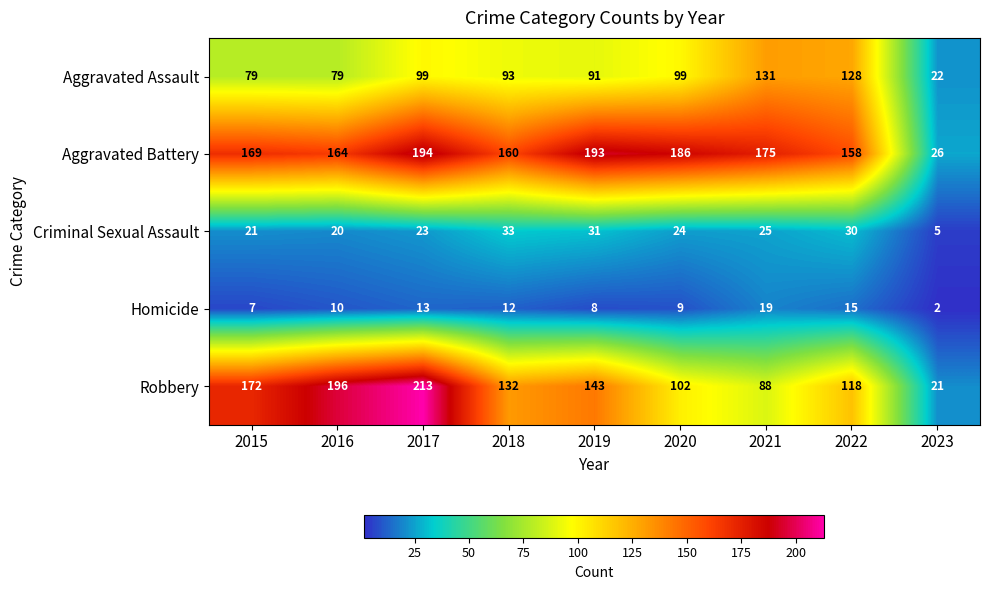

What is the spread (max minus min) of values at 2023?

24